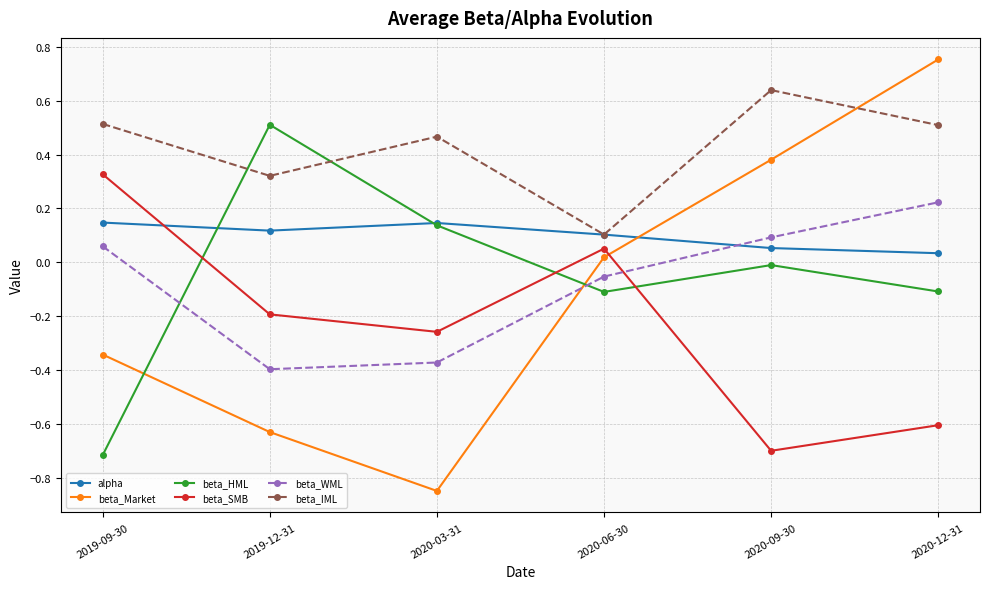

The value of beta_IML at 2019-12-31 is 0.5. True or false?

False